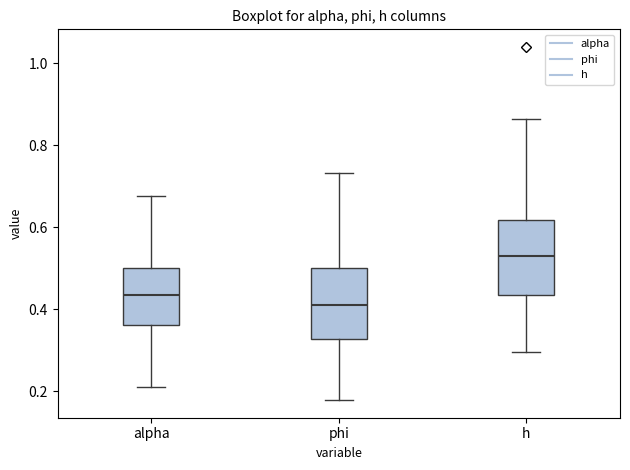

Reading left to right, read every box against the y-axis: the position of its median line, the range the box covers, and the ends of its whiskers. The values are not printed on the chart, so give them approximately, as read against the axis.

alpha: median 0.44, box 0.36 to 0.50, whiskers 0.22 to 0.68
phi: median 0.40, box 0.32 to 0.50, whiskers 0.18 to 0.74
h: median 0.52, box 0.44 to 0.62, whiskers 0.30 to 0.86